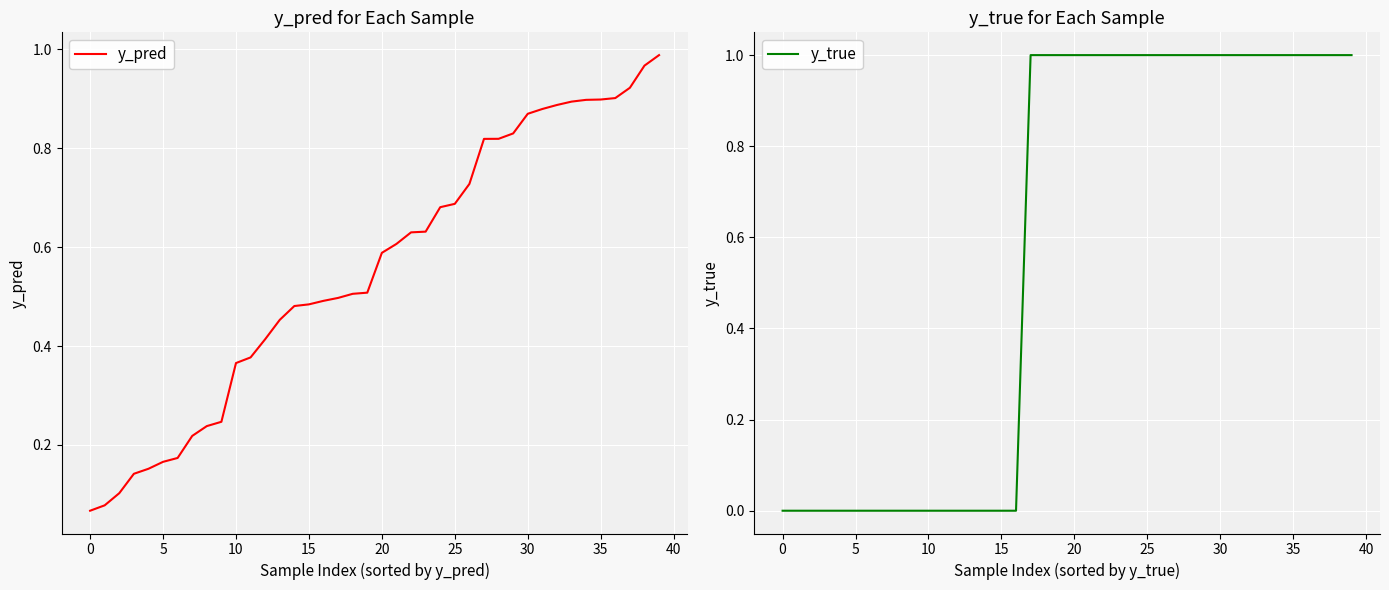

The value of y_true at 14 is 0.3. True or false?

False